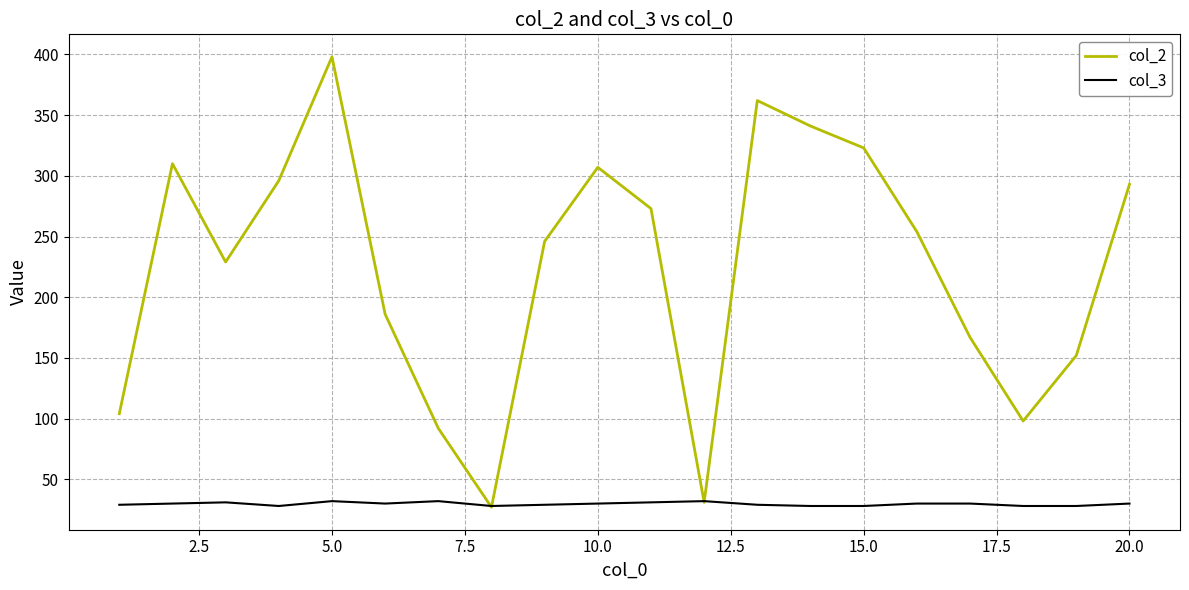

How many values in the col_2 series are below 254?

10